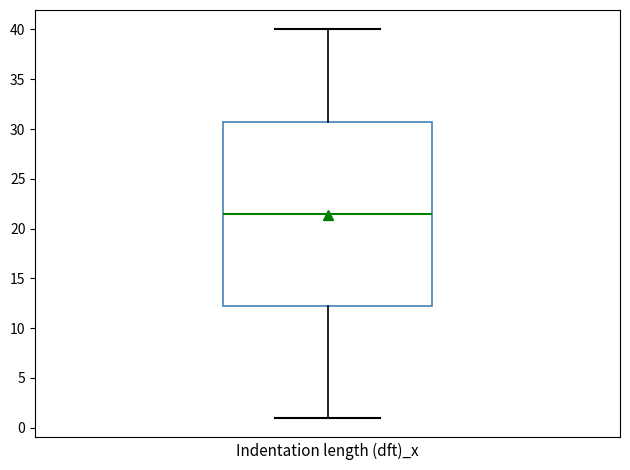

Transcribe this box plot: give where the median line is, the range the box spans, and where the two whiskers end, as read against the y-axis. The values are not printed on the chart, so give them approximately, as read against the axis.

median 21.5, box 12.5 to 31.0, whiskers 1.0 to 40.0